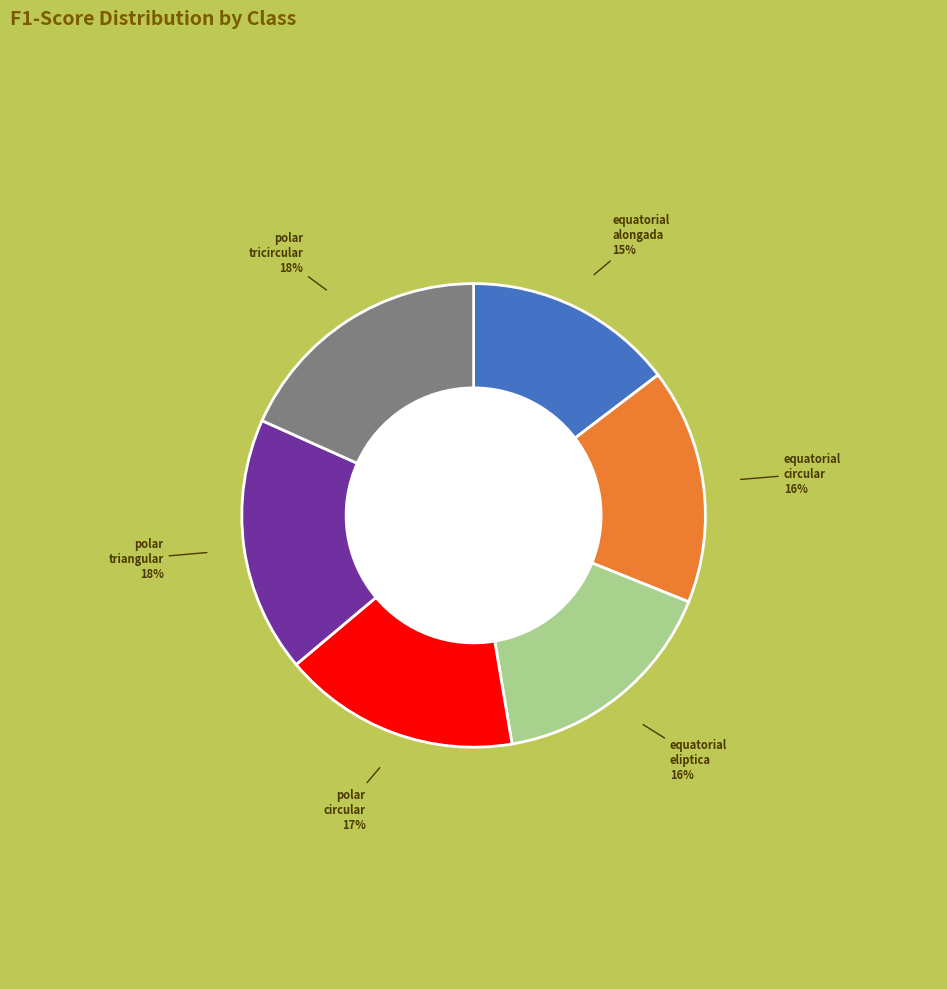

Is there any slice that represents more than half of the pie?

No